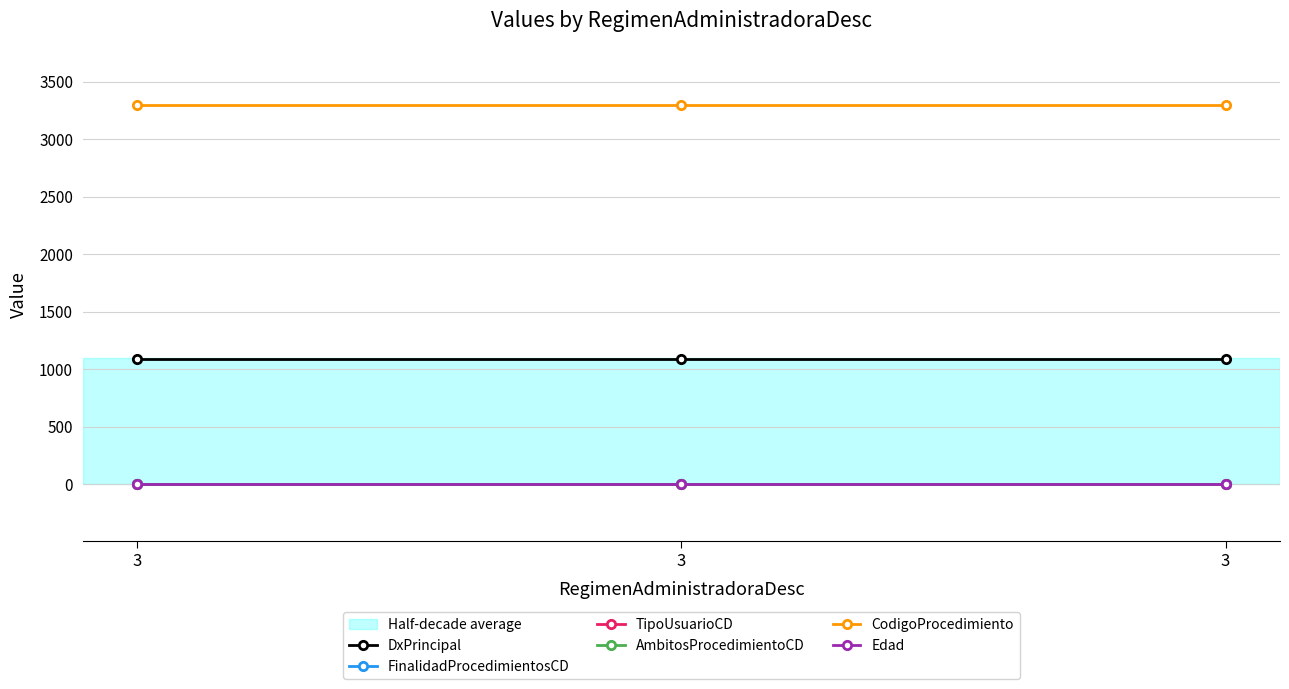

At which category is the sum across all series the highest?

3